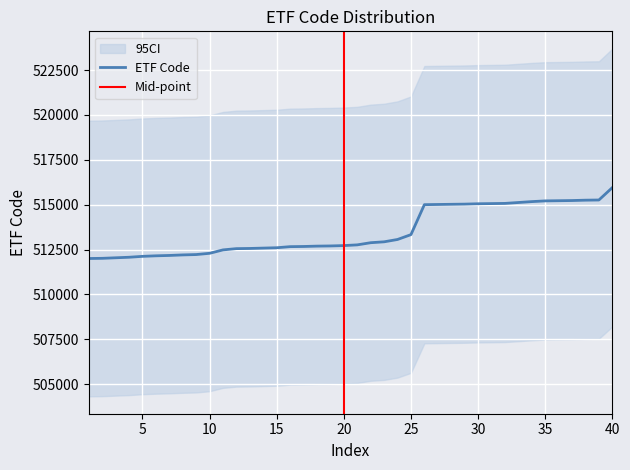

What is the greatest value displayed?

515950